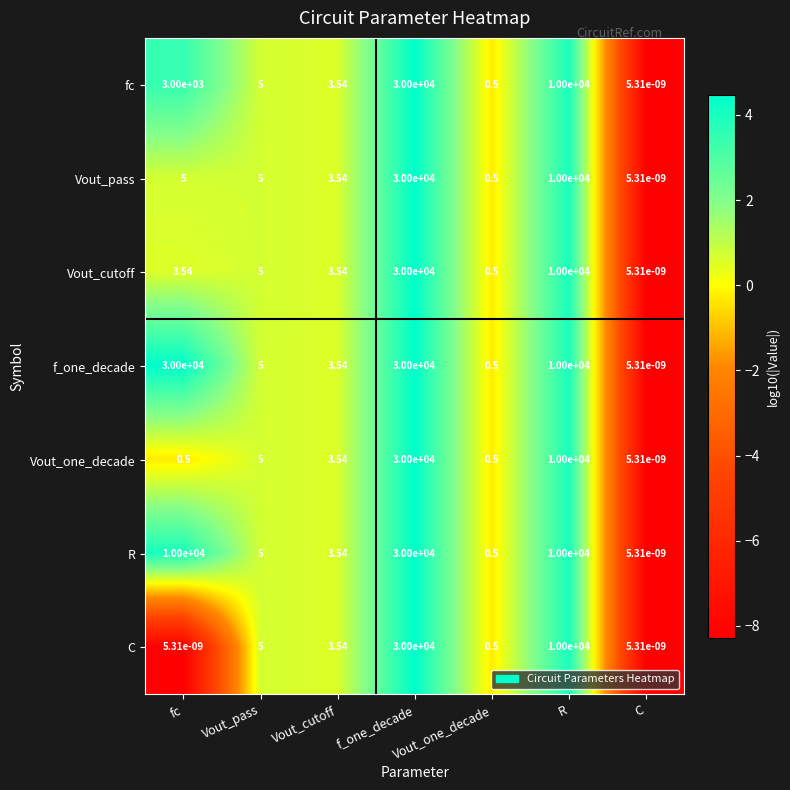

How many data points in Vout_one_decade are above 3?

4